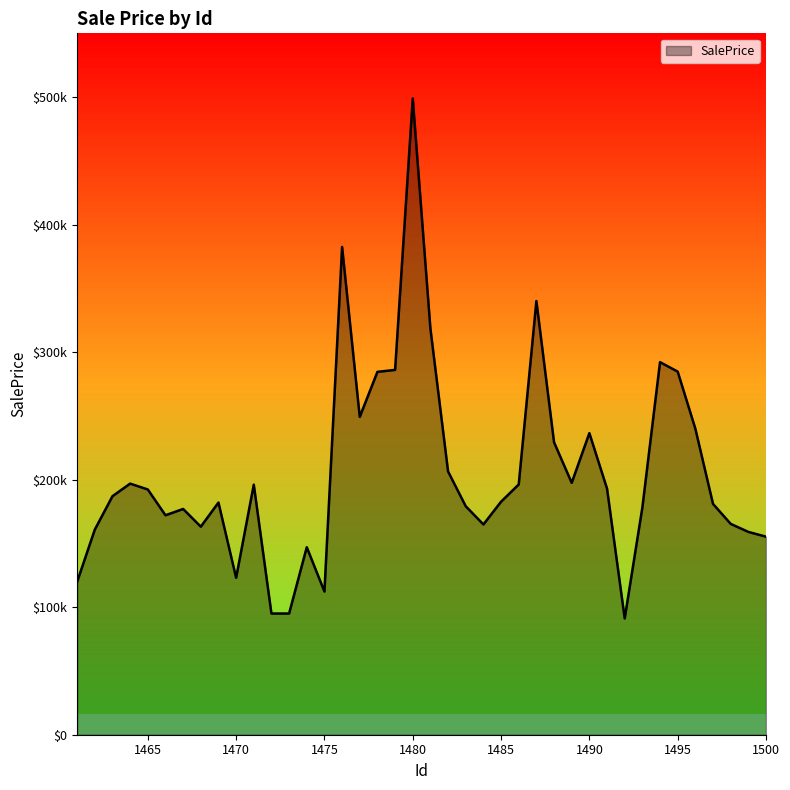

Is this an area chart (filled region under the line)?

Yes